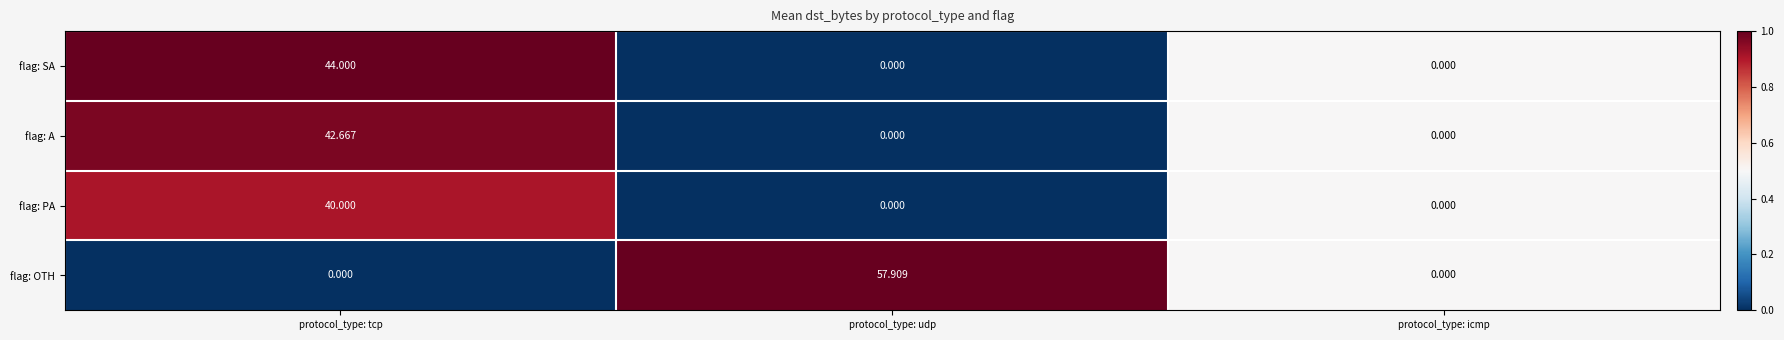

At which category is the sum across all series the highest?

protocol_type: tcp